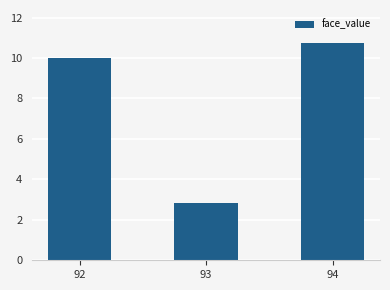

What is the change in value from 92 to 94?

+0.8